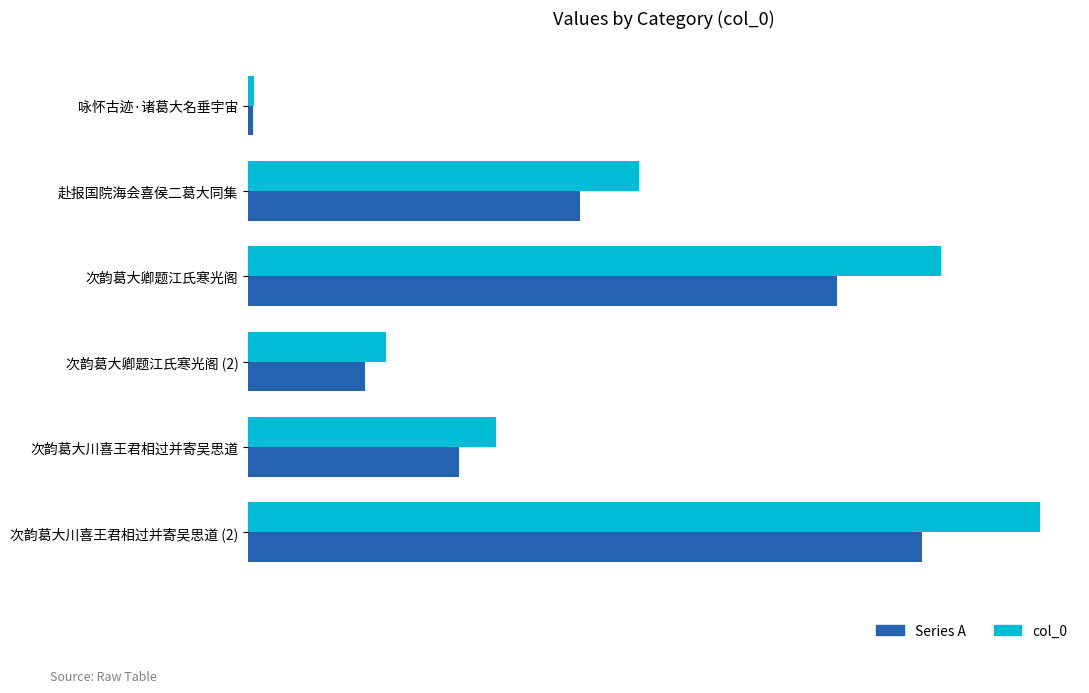

Reading left to right, extract all data points from this chart.

Series A: 6674	442572	784598	156345	280786	897202
col_0: 7852	520673	923057	183936	330337	1055532